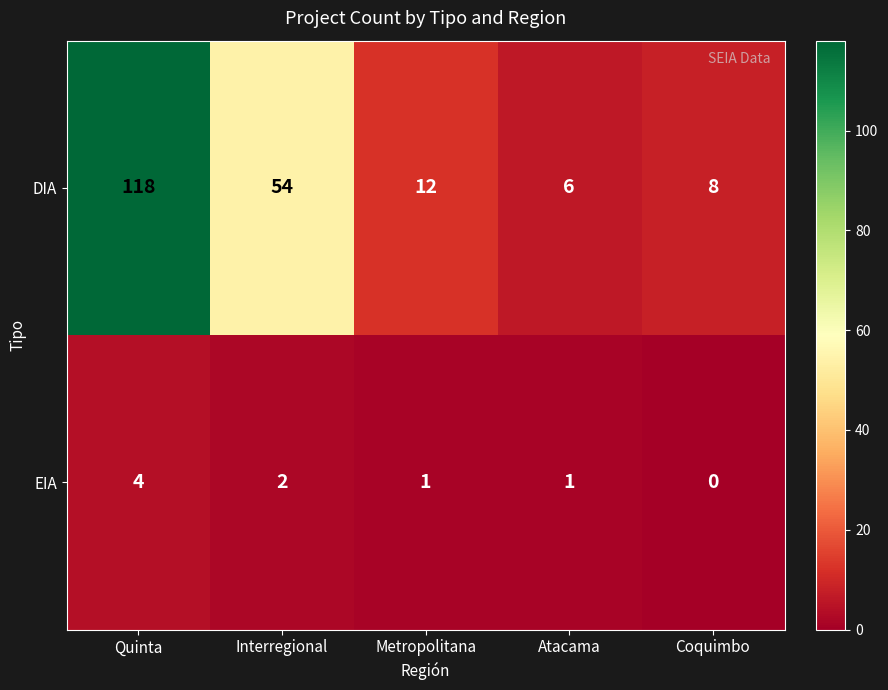

The EIA series shows 2 at Interregional. True or false?

True